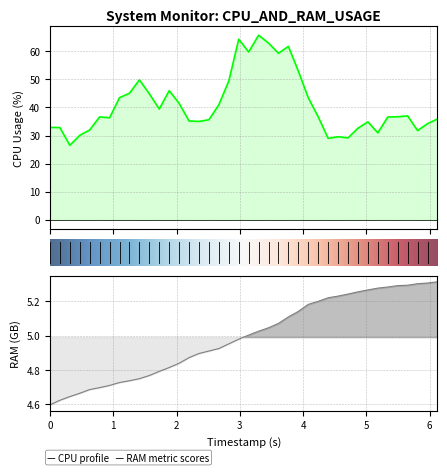

Which series has the widest spread of values?

CPU